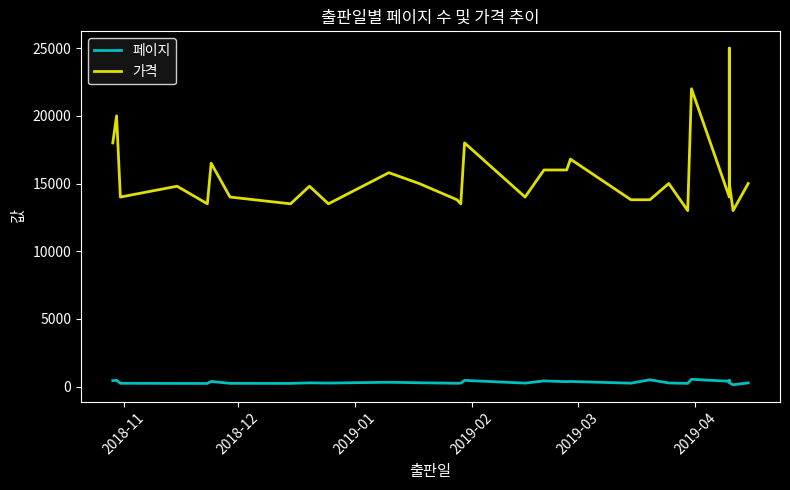

The value of 가격 at 7 is 19136. True or false?

False